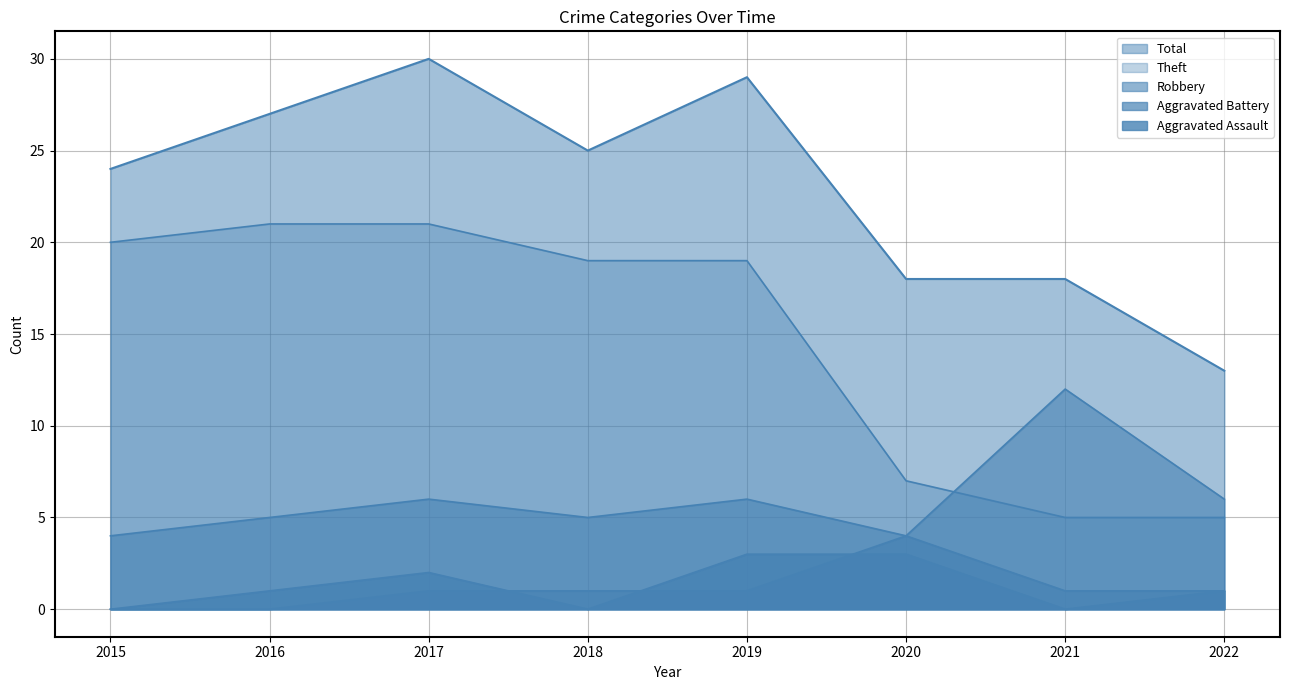

At which category is the sum across all series the highest?

2017